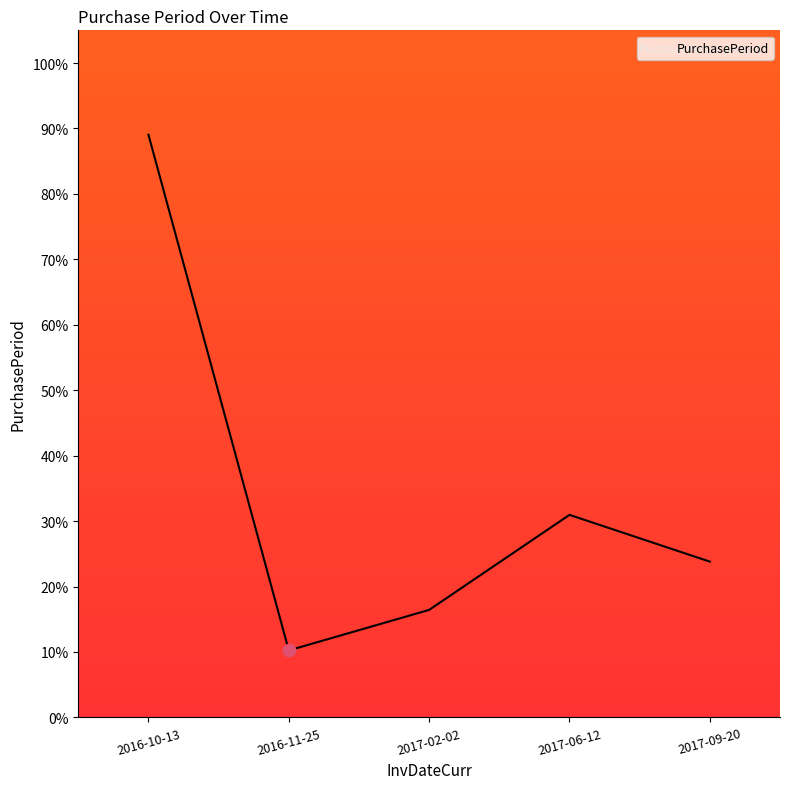

Between 2016-10-13 and 2017-02-02, which is larger?

2016-10-13